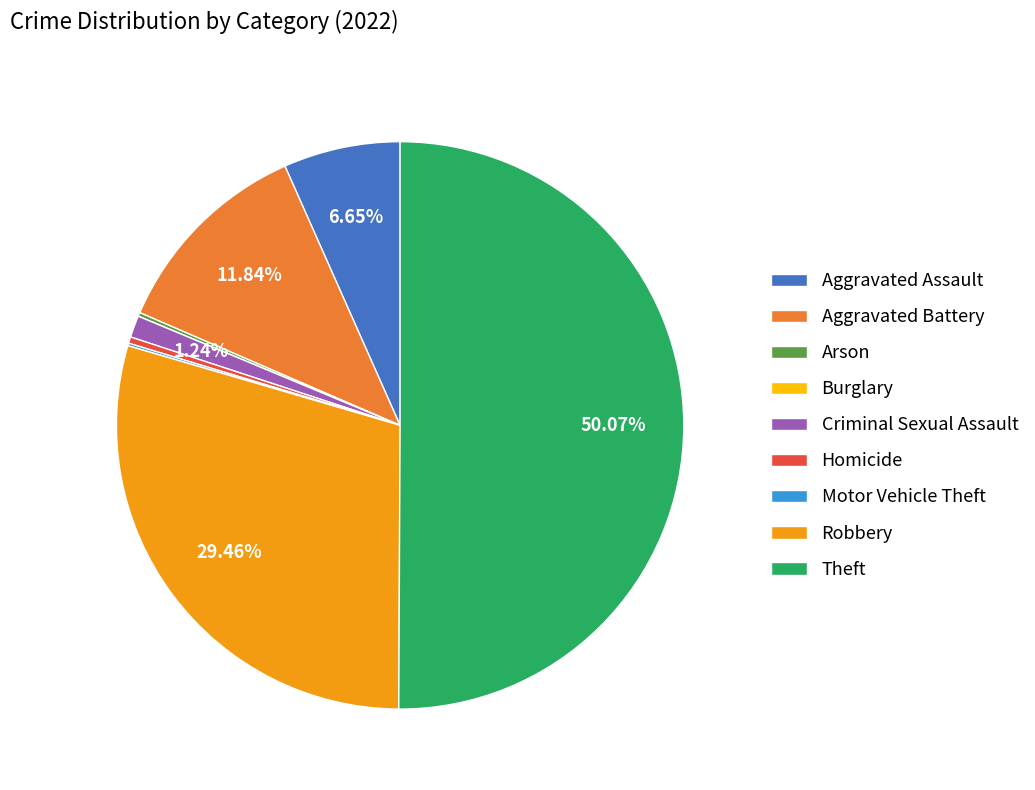

Which category accounts for the majority?

Theft